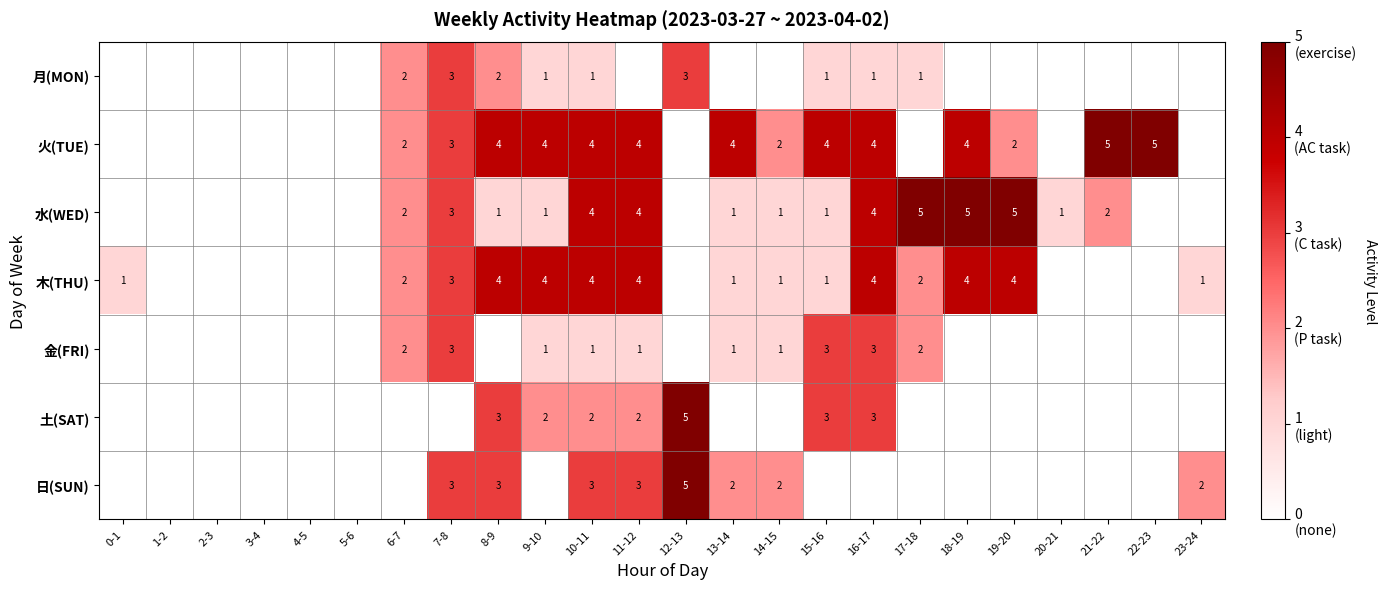

At which category is the sum across all series the highest?

10-11